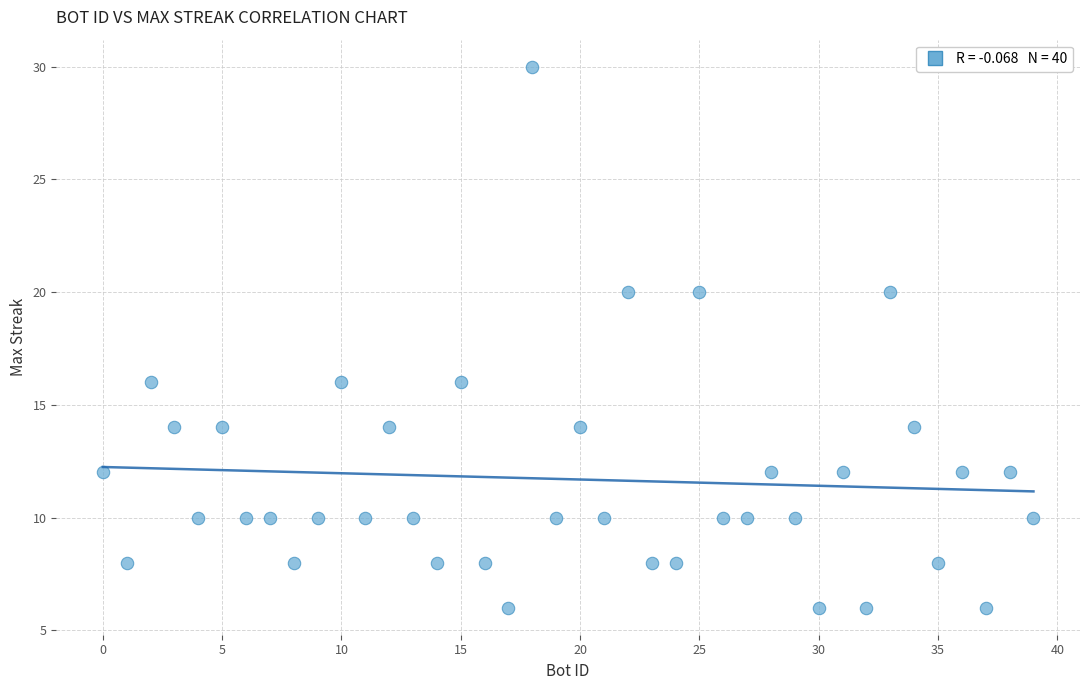

What is the range of X values (max minus min)?

39